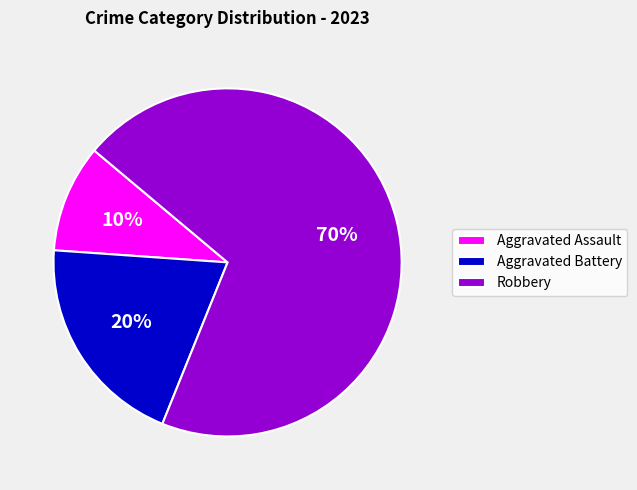

To the nearest percent, what percentage of the pie is Aggravated Assault?

10%